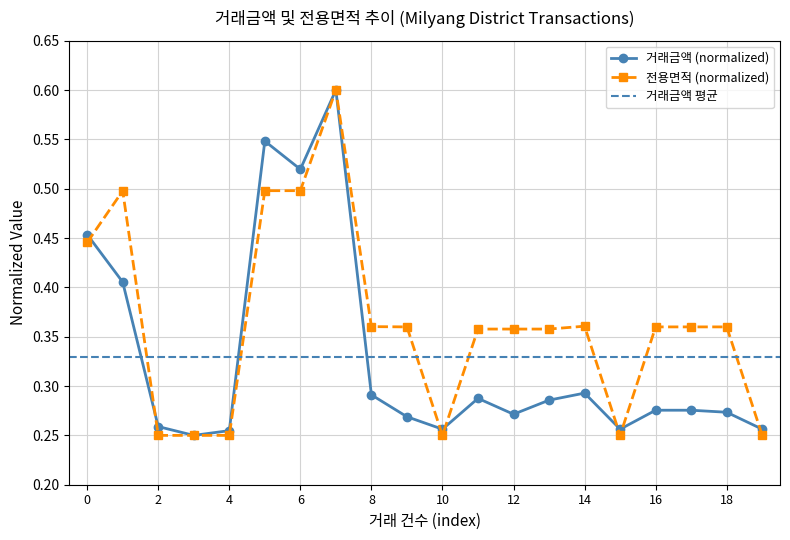

Is it true that the value at 0 is 0.5?

True